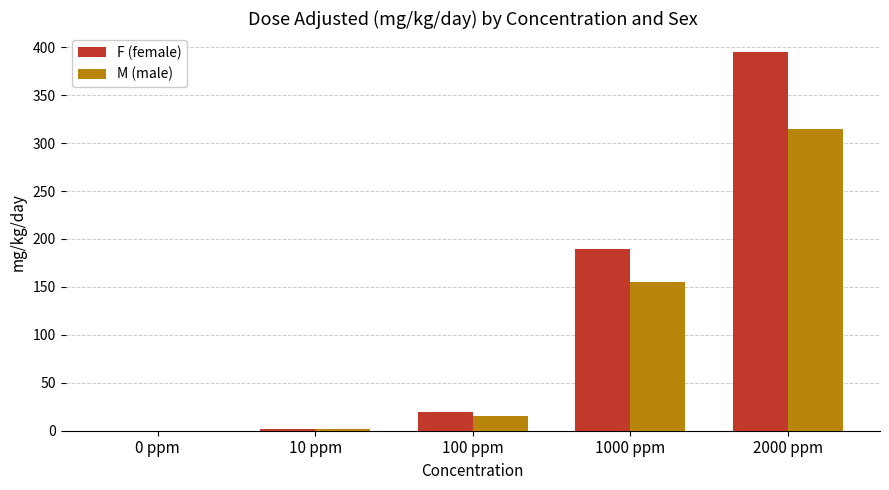

Is it true that F (female) equals 127.6 at 0 ppm?

False